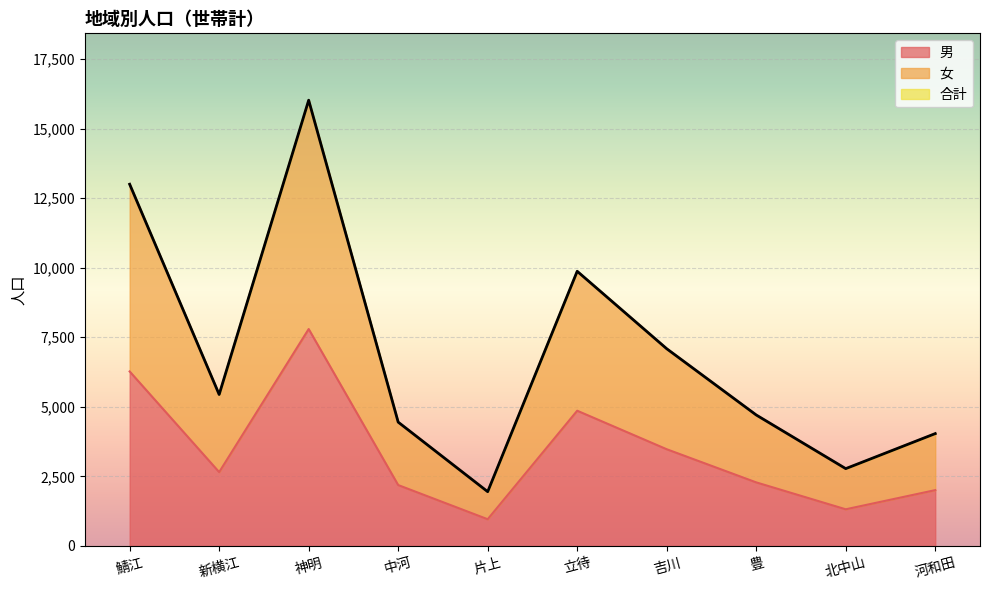

What is the total value across all series at 神明?

16017